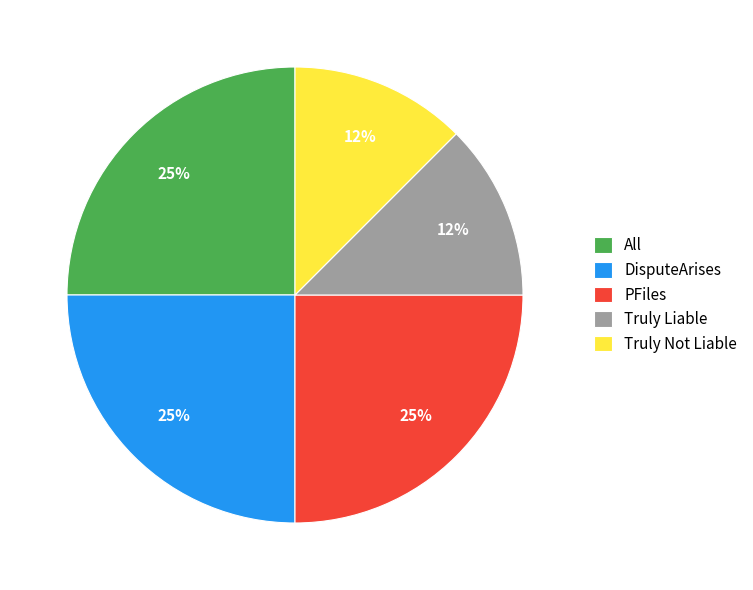

Does Truly Not Liable account for over 50% of the chart?

No